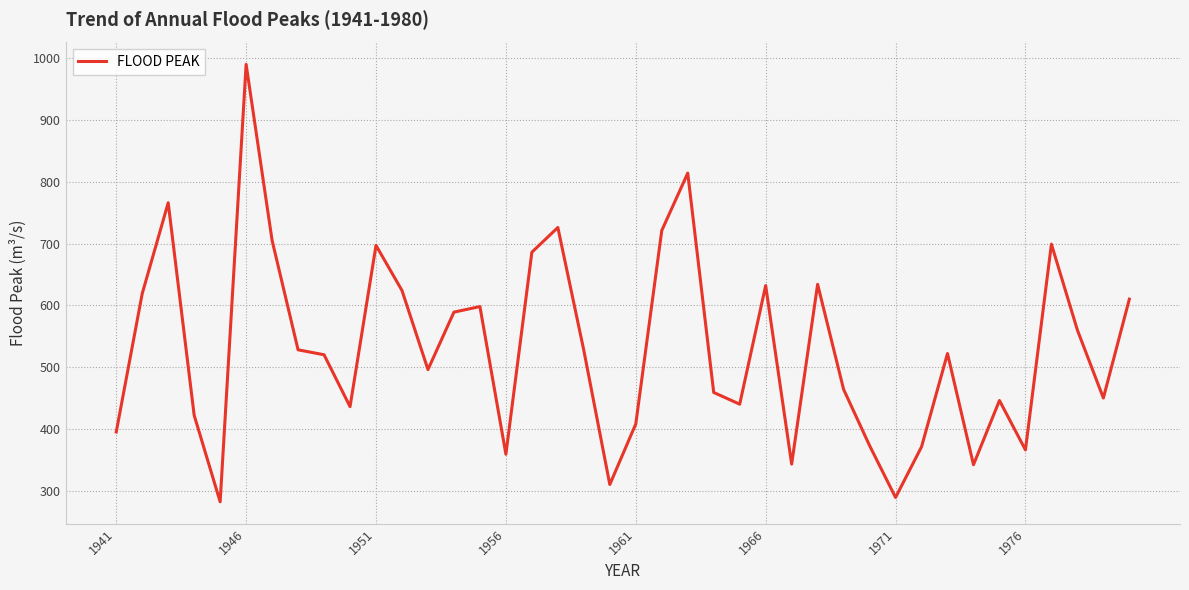

What is the maximum value shown in the chart?

990